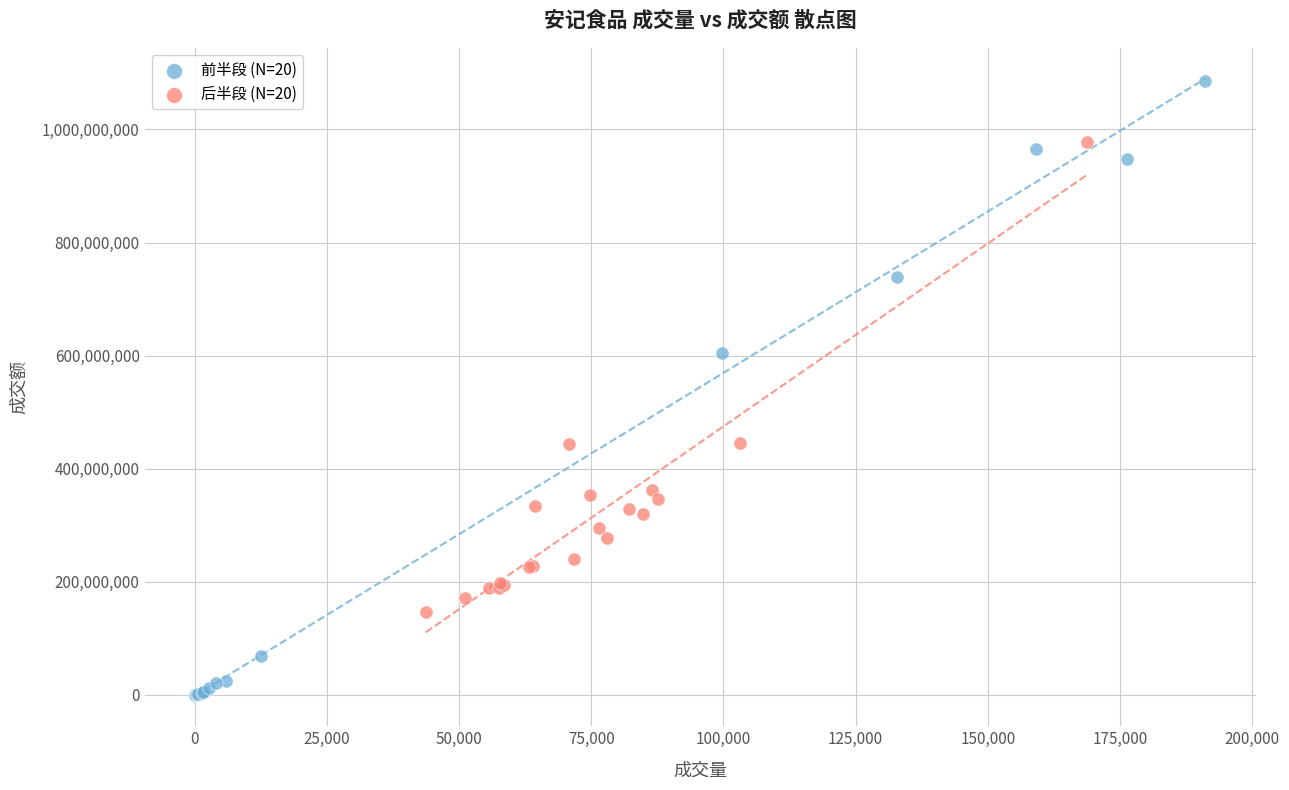

Which series contains the lowest Y value?

前半段 (N=20)